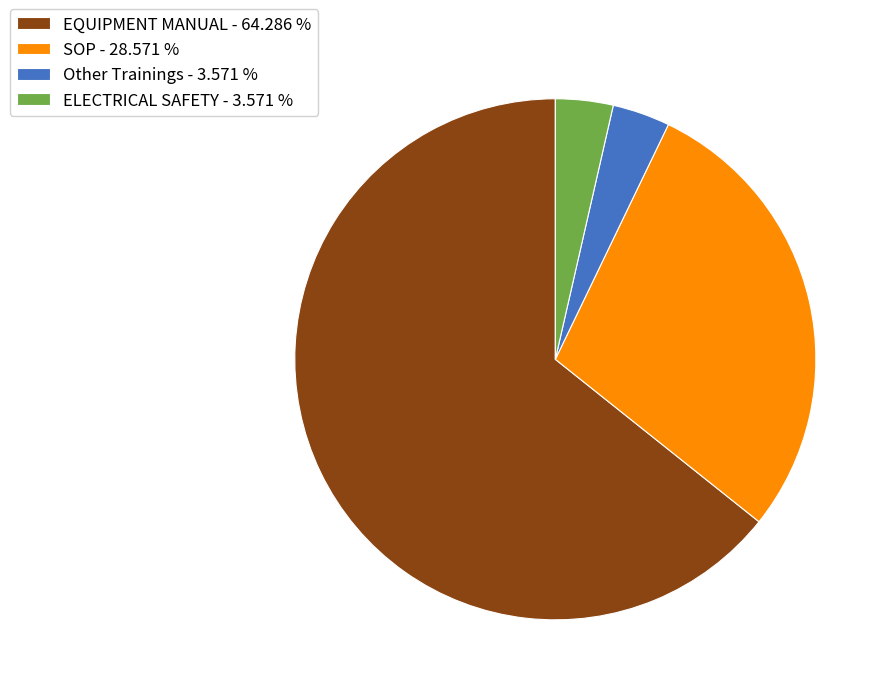

Which has a higher value, SOP - 28.571 % or EQUIPMENT MANUAL - 64.286 %?

EQUIPMENT MANUAL - 64.286 %